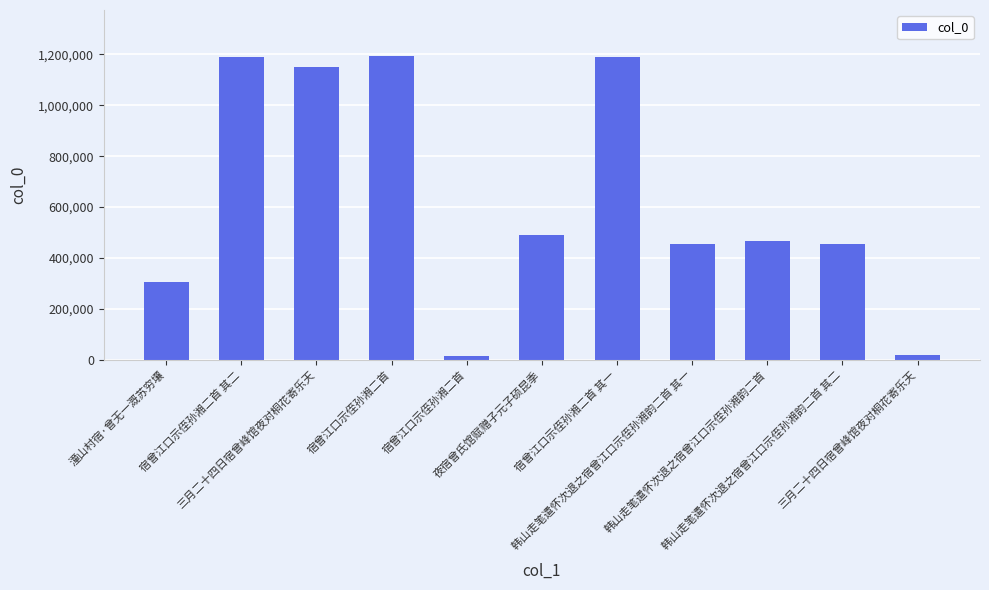

Does the chart contain any negative values?

No